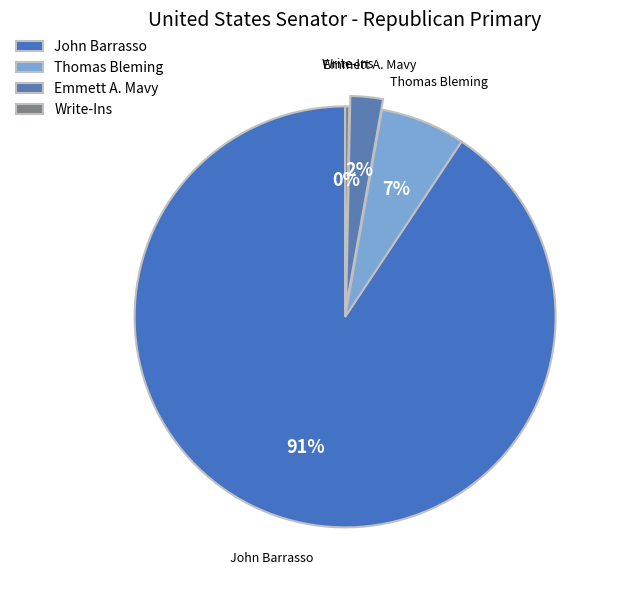

To the nearest percent, what is the average slice percentage?

25%